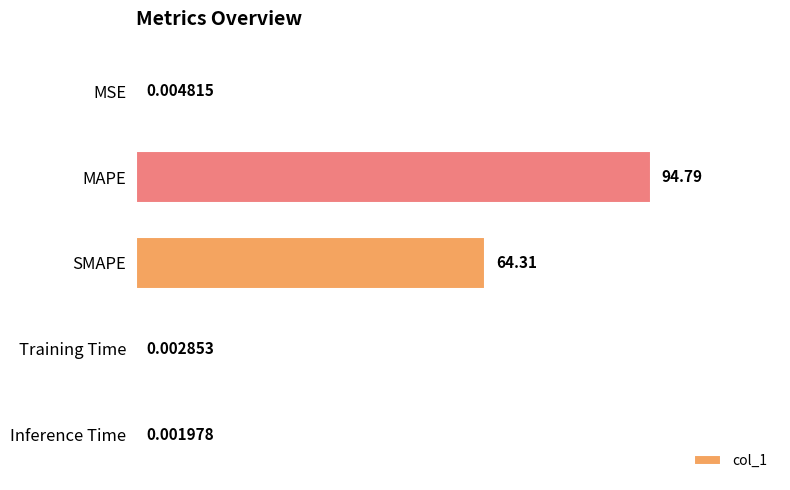

At which label is the value closest to 47?

SMAPE